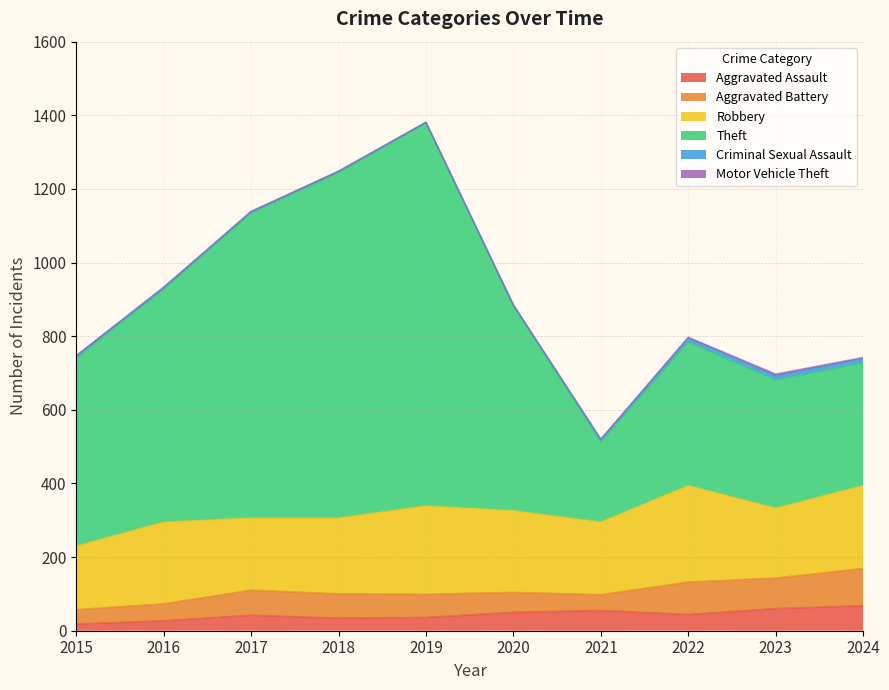

Reading right to left, what are all the values shown in this chart?

Aggravated Assault: 2024=68	2023=60	2022=44	2021=55	2020=50	2019=36	2018=34	2017=42	2016=27	2015=18
Aggravated Battery: 2024=101	2023=83	2022=88	2021=43	2020=54	2019=63	2018=66	2017=68	2016=46	2015=39
Robbery: 2024=225	2023=190	2022=262	2021=197	2020=222	2019=240	2018=206	2017=196	2016=222	2015=173
Theft: 2024=333	2023=348	2022=390	2021=217	2020=558	2019=1040	2018=938	2017=828	2016=632	2015=510
Criminal Sexual Assault: 2024=13	2023=11	2022=11	2021=8	2020=0	2019=2	2018=4	2017=4	2016=5	2015=7
Motor Vehicle Theft: 2024=2	2023=5	2022=2	2021=0	2020=1	2019=0	2018=0	2017=1	2016=1	2015=0